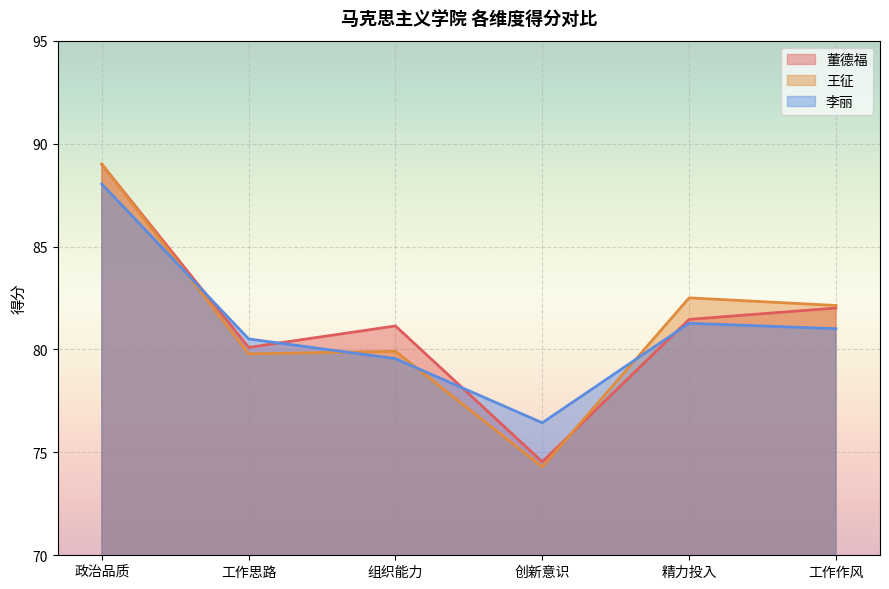

What is the spread (max minus min) of values at 创新意识?

2.1